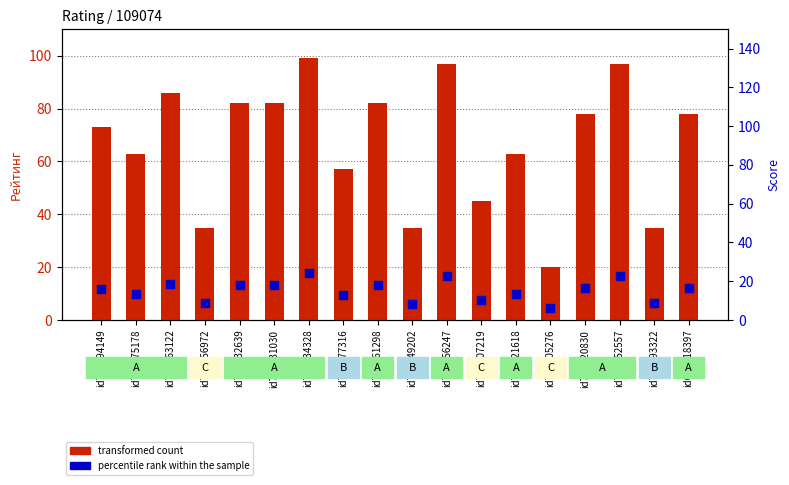

At how many categories does at least one series exceed 52?

13